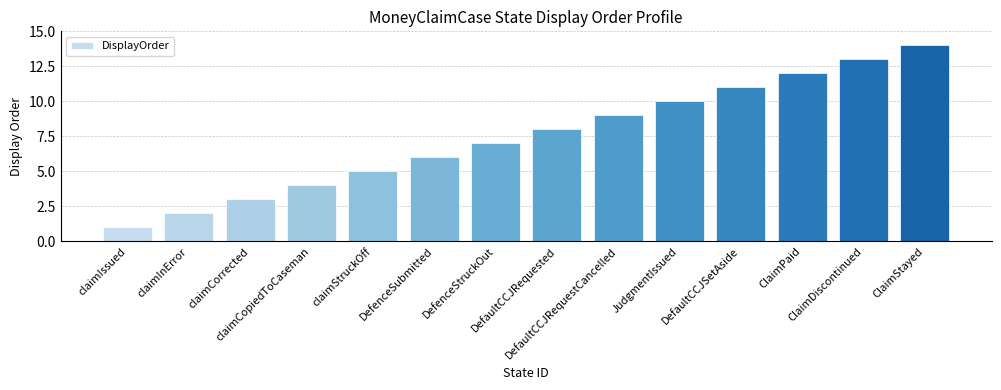

What is the difference between the values at DefaultCCJRequested and claimCopiedToCaseman?

4